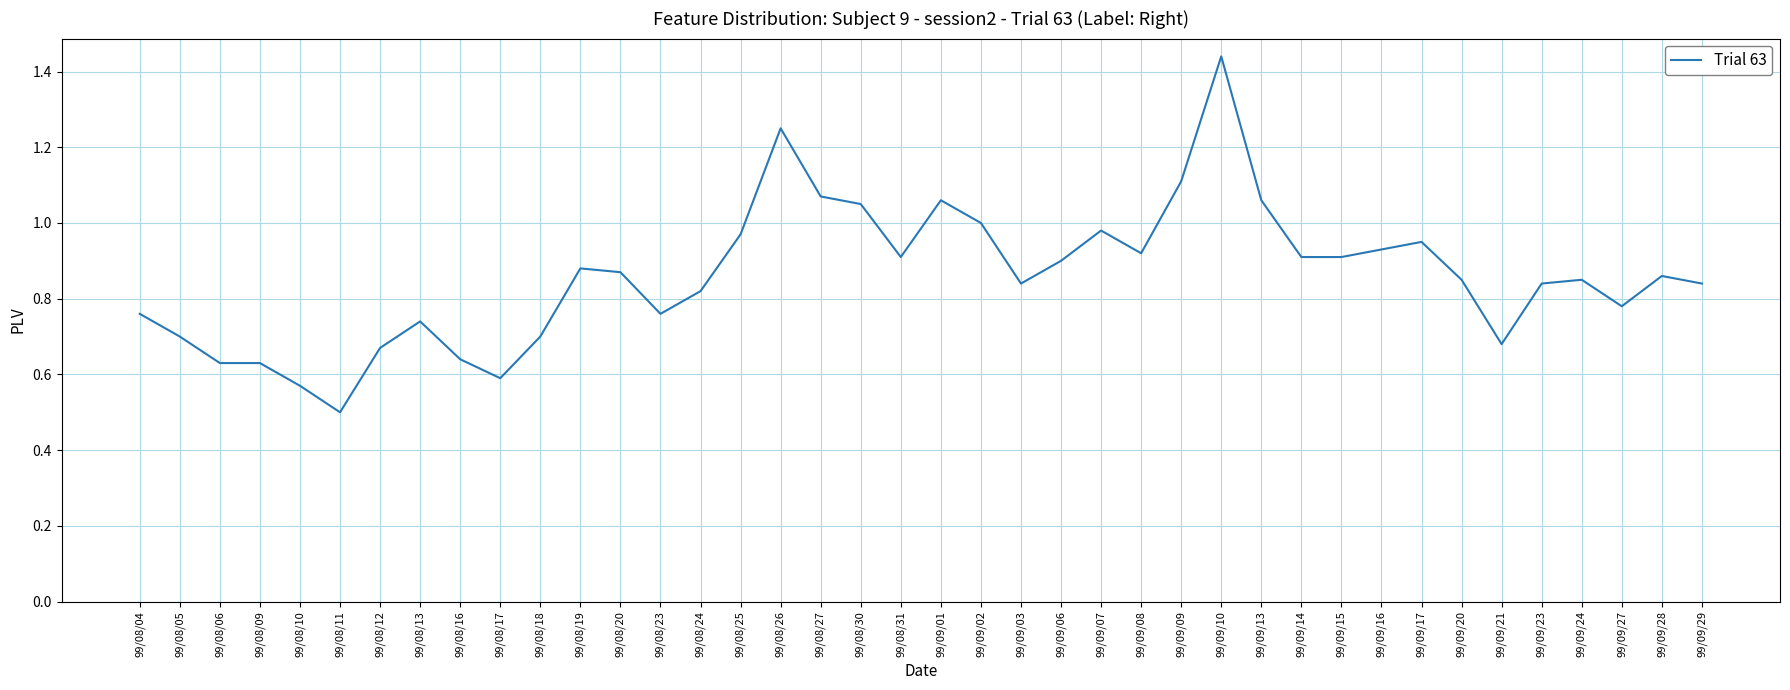

Between 99/09/14 and 99/09/21, which is larger?

99/09/14